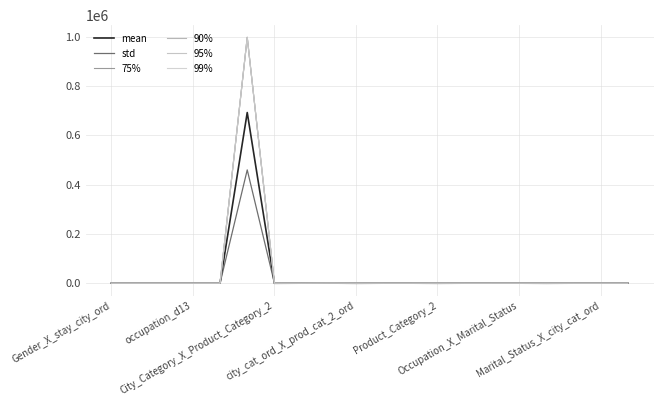

How many intersections are there between std and 95%?

10